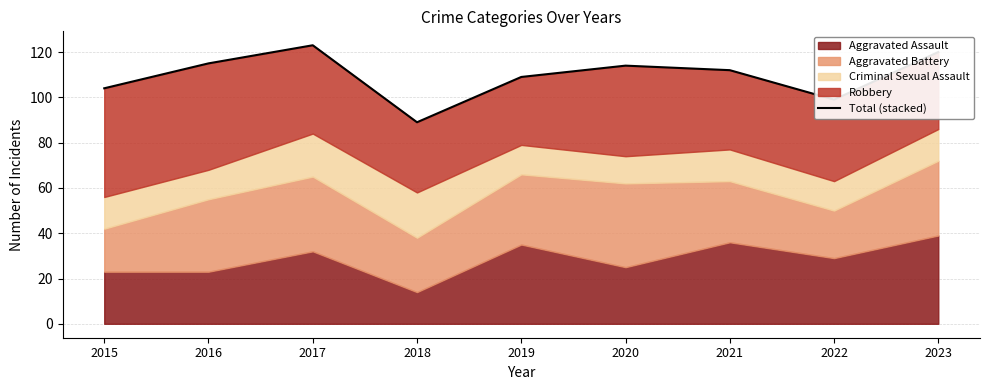

Reading right to left, what are all the values shown in this chart?

2023=120	2022=99	2021=112	2020=114	2019=109	2018=89	2017=123	2016=115	2015=104